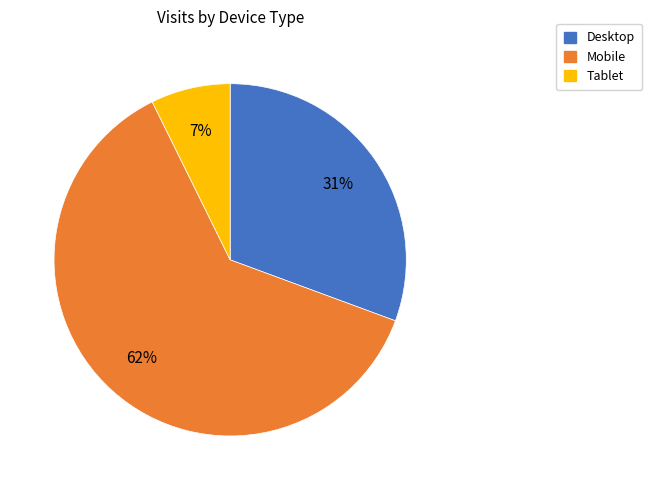

Which category has the smallest portion of the pie?

Tablet